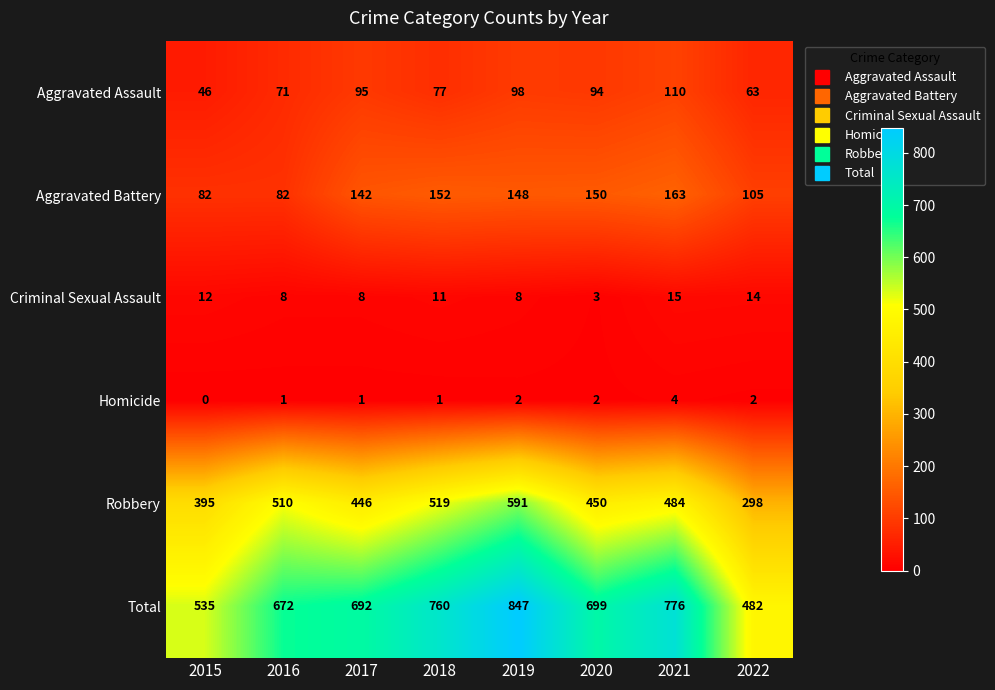

What value does the Aggravated Battery series have at 2016, to the nearest 10?

80